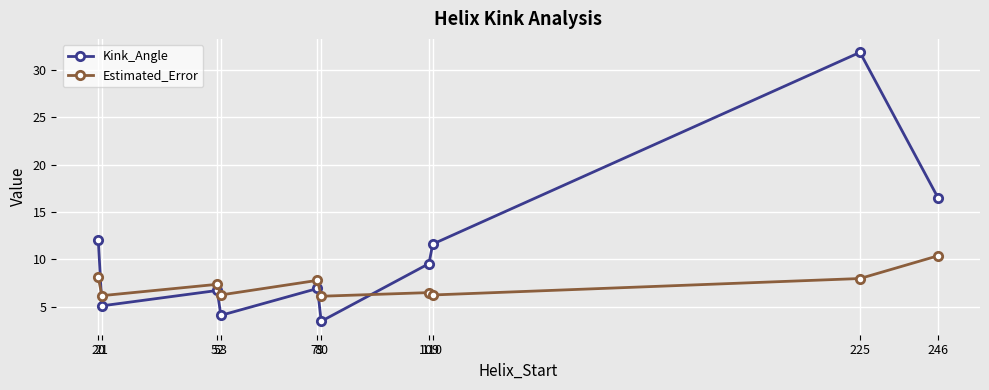

At 53, list the series in order from largest to smallest.

Estimated_Error, Kink_Angle